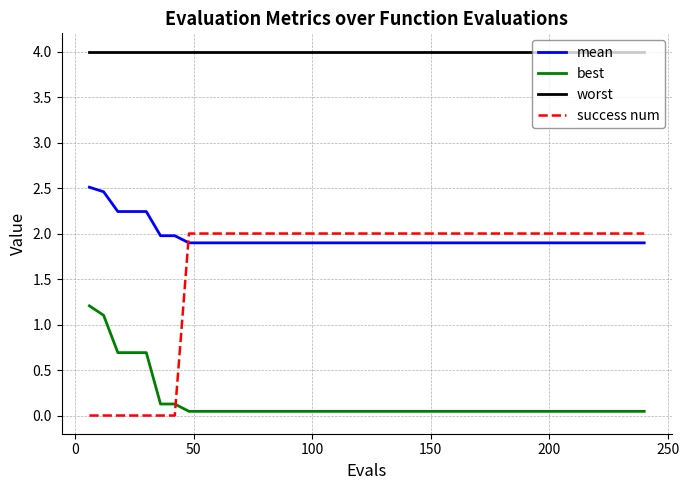

Rank the series by their maximum value, from lowest to highest.

best, success num, mean, worst